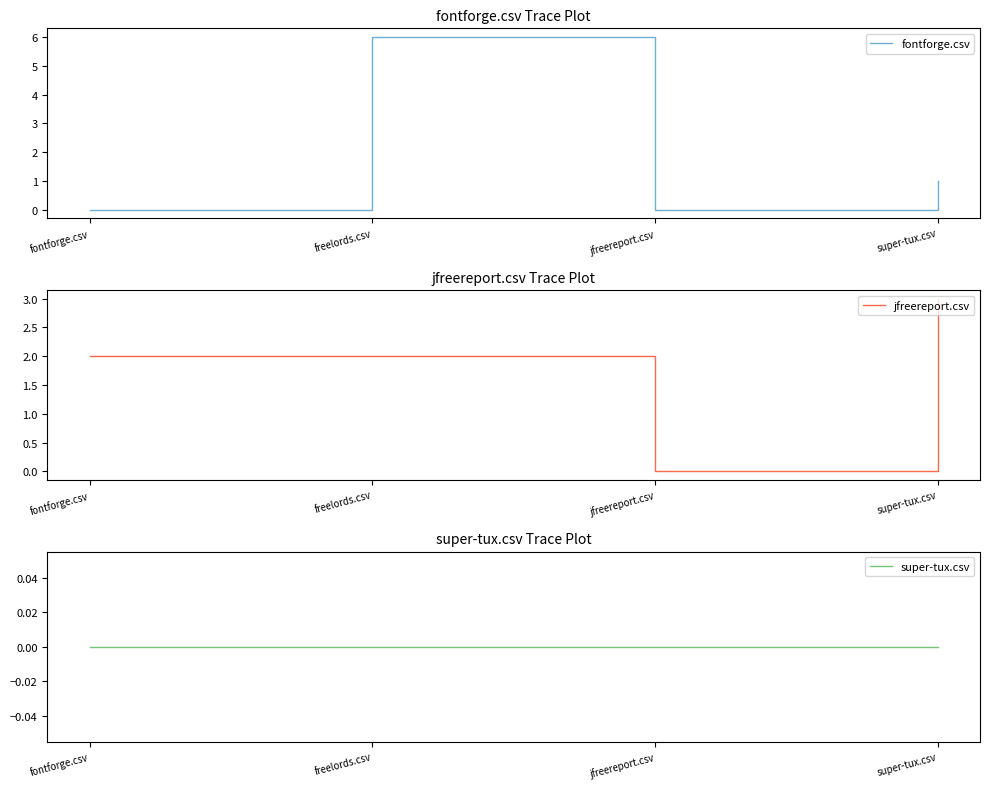

What is the label of the 2nd point from the left?

freelords.csv